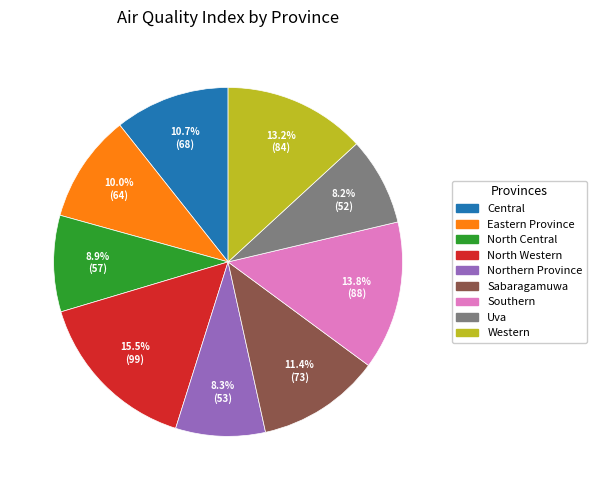

How many slices are in this pie chart?

9